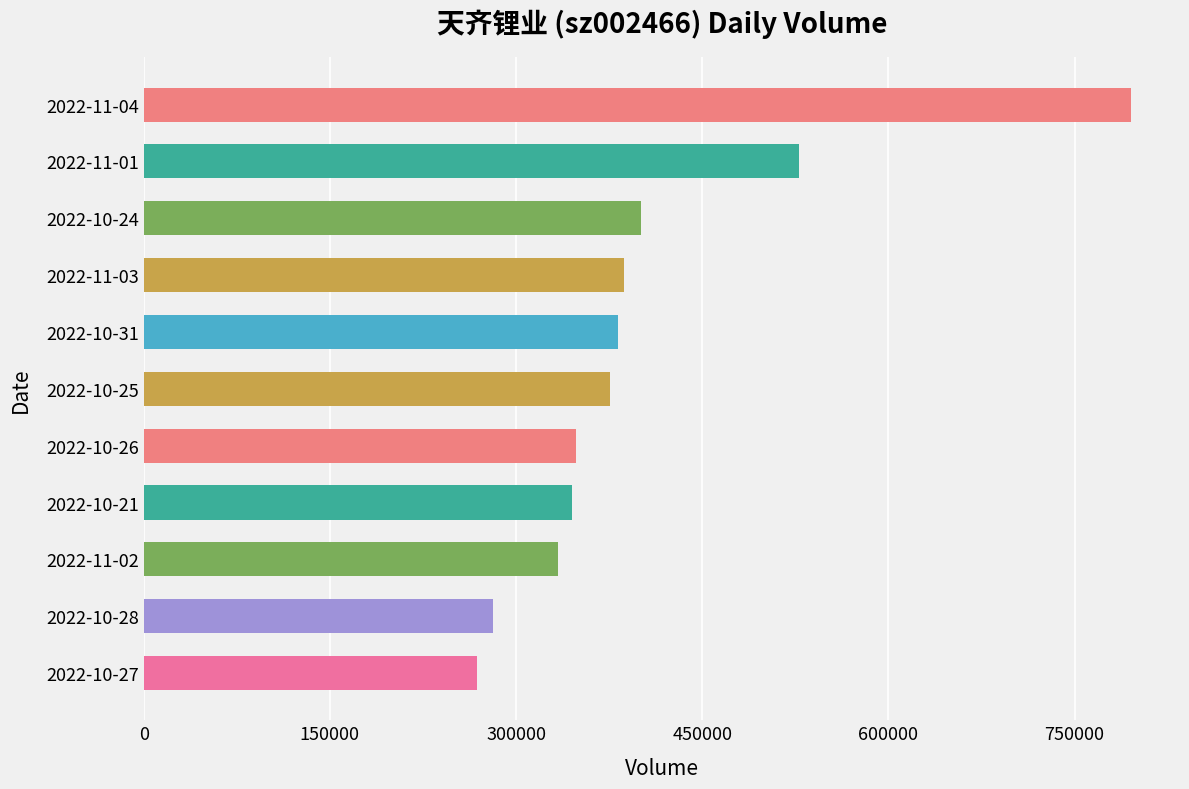

What value does the data have at 2022-11-03, to the nearest 10?

387230